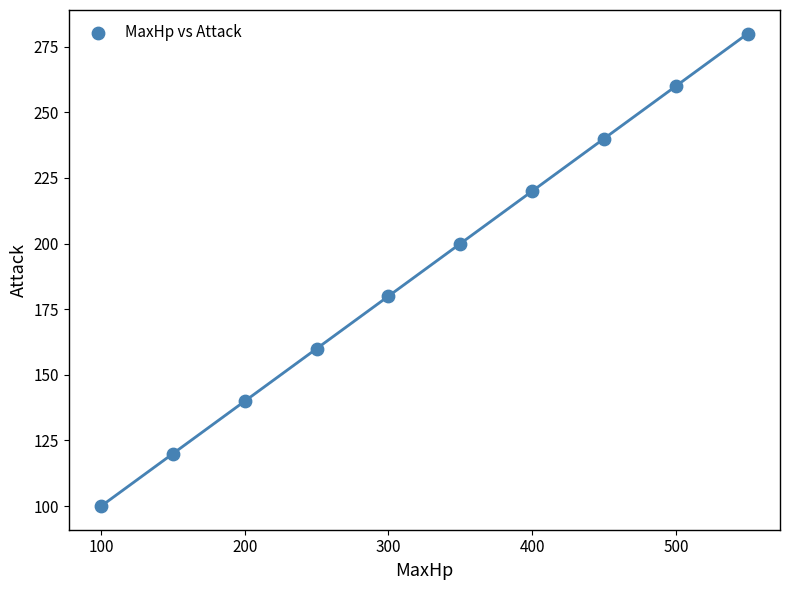

What is the range of Y values (max minus min)?

180